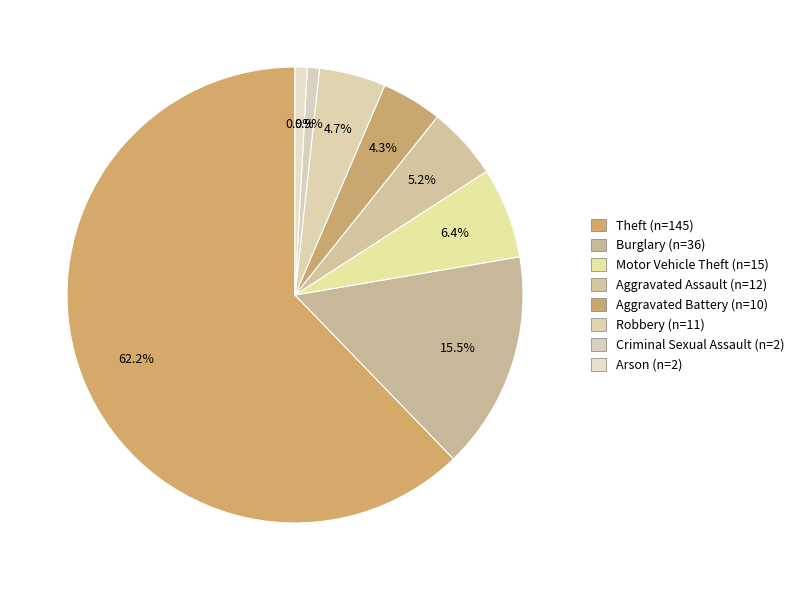

Count the number of slices in the pie.

8